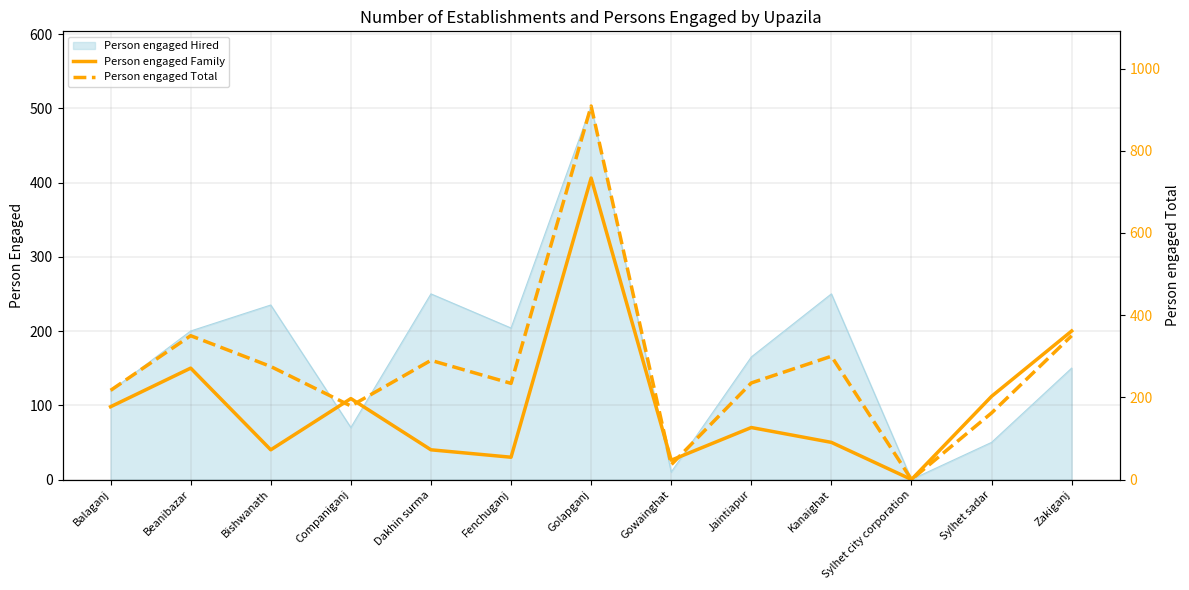

Which category has the highest value in the Person engaged Family series?

Golapganj